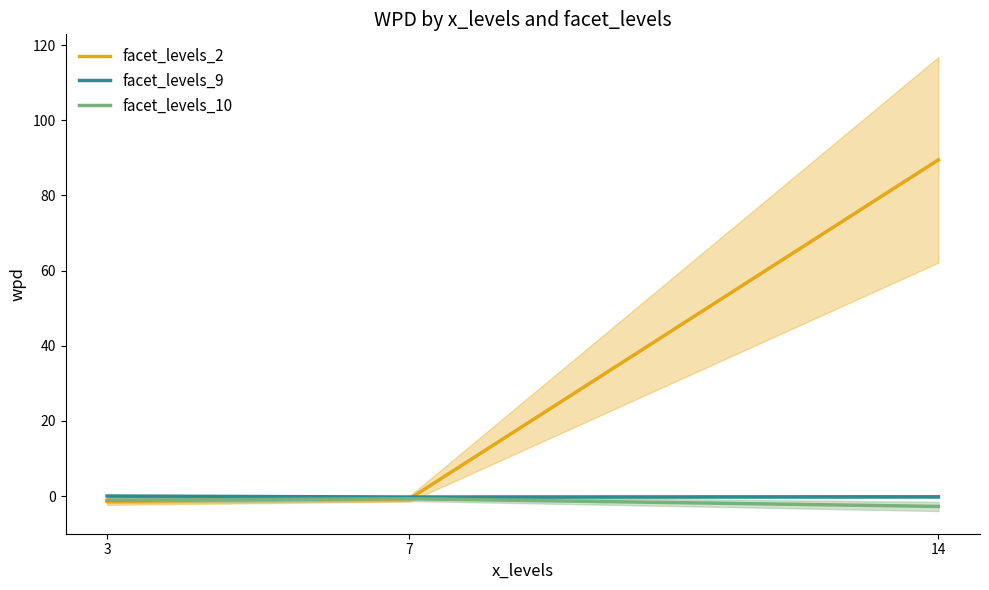

Which series has the widest spread of values?

facet_levels_2